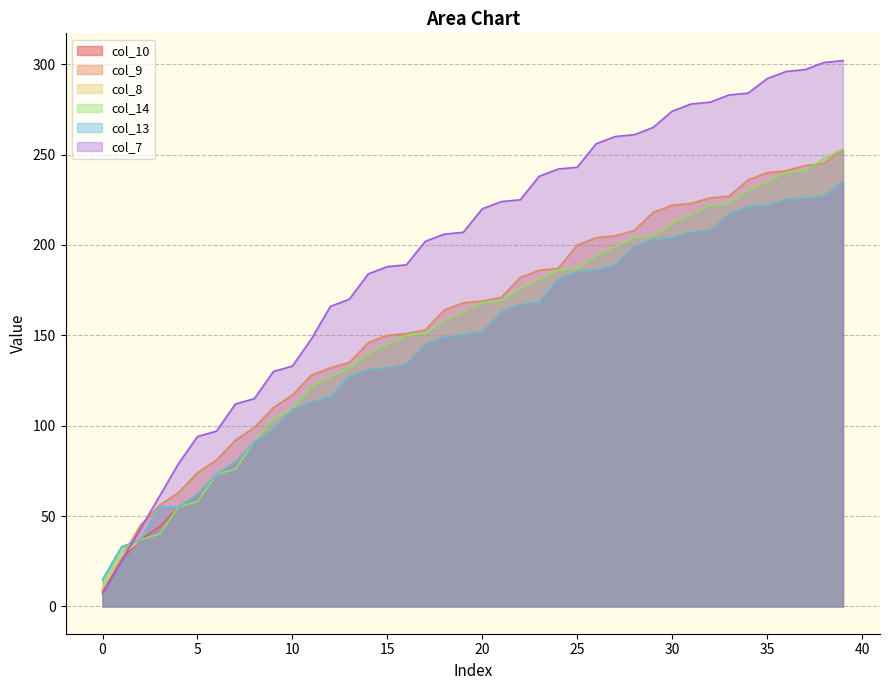

Reading right to left, extract all data points from this chart.

col_10: 39=235	38=227	37=226	36=225	35=222	34=221	33=217	32=208	31=207	30=204	29=203	28=199	27=189	26=186	25=185	24=181	23=168	22=167	21=163	20=152	19=150	18=149	17=145	16=134	15=132	14=131	13=127	12=116	11=113	10=109	9=98	8=91	7=80	6=73	5=62	4=55	3=44	2=37	1=26	0=8
col_9: 39=253	38=245	37=244	36=241	35=240	34=236	33=227	32=226	31=223	30=222	29=218	28=208	27=205	26=204	25=200	24=187	23=186	22=182	21=171	20=169	19=168	18=164	17=153	16=151	15=150	14=146	13=135	12=132	11=128	10=117	9=110	8=99	7=92	6=81	5=74	4=63	3=56	2=45	1=27	0=9
col_8: 39=235	38=227	37=226	36=225	35=222	34=221	33=217	32=208	31=207	30=204	29=203	28=199	27=189	26=186	25=185	24=181	23=168	22=167	21=163	20=152	19=150	18=149	17=145	16=134	15=132	14=131	13=127	12=116	11=113	10=109	9=98	8=91	7=80	6=73	5=62	4=55	3=55	2=37	1=28	0=10
col_14: 39=253	38=248	37=241	36=240	35=235	34=230	33=223	32=222	31=217	30=212	29=205	28=204	27=199	26=194	25=187	24=186	23=181	22=176	21=169	20=168	19=163	18=158	17=151	16=150	15=145	14=140	13=132	12=127	11=122	10=109	9=104	8=91	7=76	6=73	5=58	4=55	3=40	2=37	1=32	0=14
col_13: 39=235	38=227	37=226	36=225	35=222	34=221	33=217	32=208	31=207	30=204	29=203	28=199	27=189	26=186	25=185	24=181	23=168	22=167	21=163	20=152	19=150	18=149	17=145	16=134	15=132	14=131	13=127	12=116	11=113	10=109	9=98	8=91	7=80	6=73	5=62	4=55	3=55	2=37	1=33	0=15
col_7: 39=302	38=301	37=297	36=296	35=292	34=284	33=283	32=279	31=278	30=274	29=265	28=261	27=260	26=256	25=243	24=242	23=238	22=225	21=224	20=220	19=207	18=206	17=202	16=189	15=188	14=184	13=170	12=166	11=148	10=133	9=130	8=115	7=112	6=97	5=94	4=79	3=61	2=43	1=25	0=7